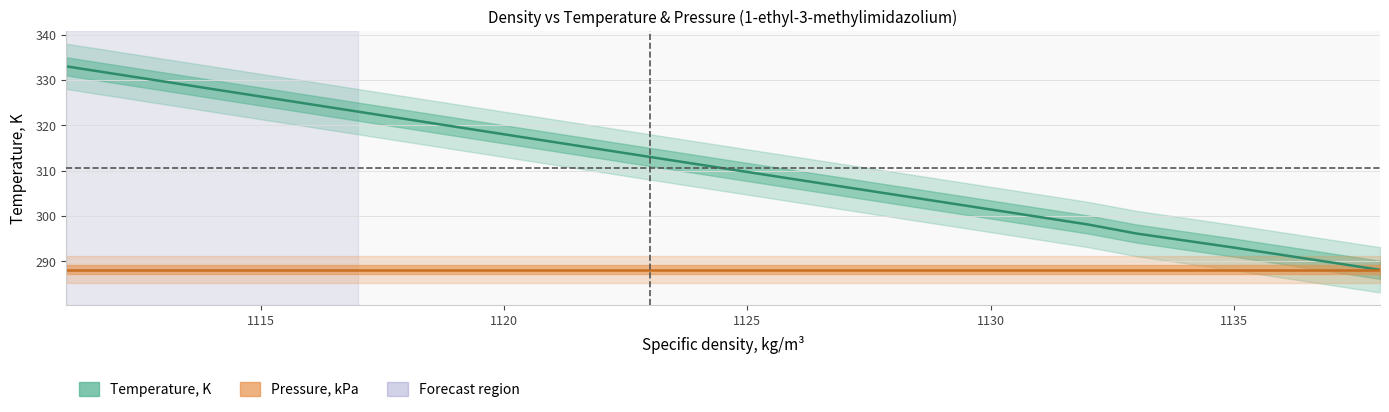

The value at 298.1 is 298.1. True or false?

True